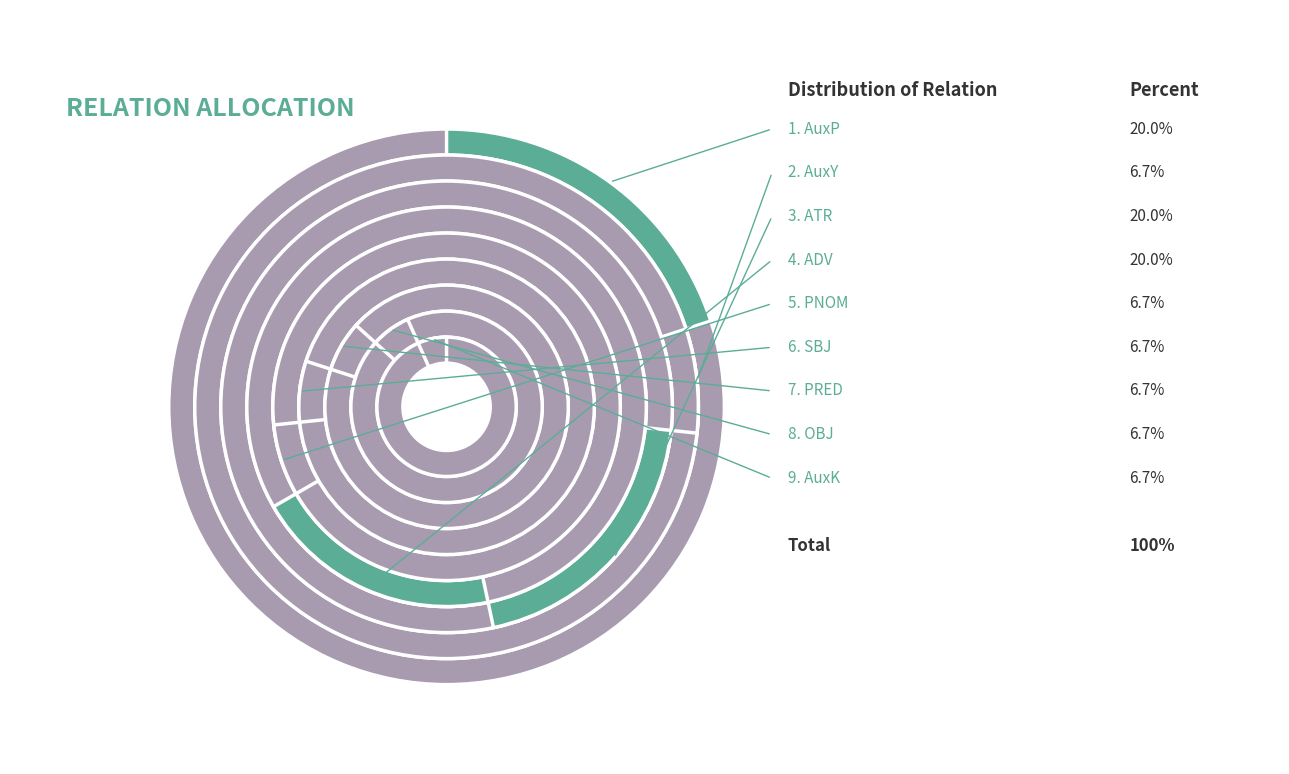

True or false: AuxK accounts for 7% of the total.

True